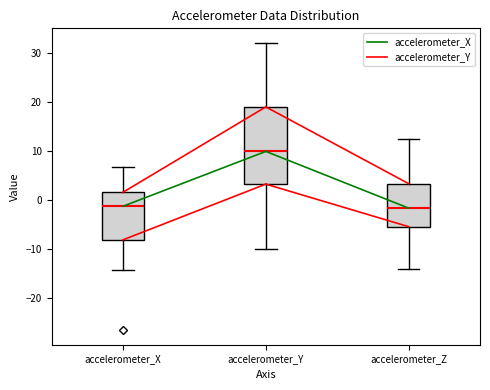

Where is the upper edge of the box for accelerometer_X on the y-axis? The values are not printed on the chart, so give them approximately, as read against the axis.

2